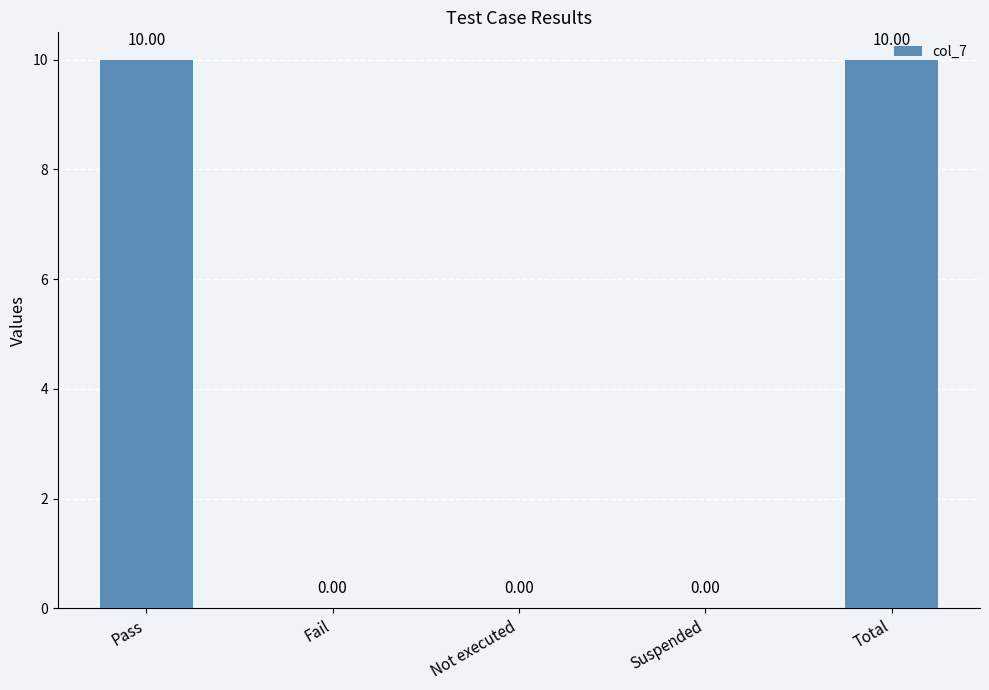

What is the maximum value shown in the chart?

10